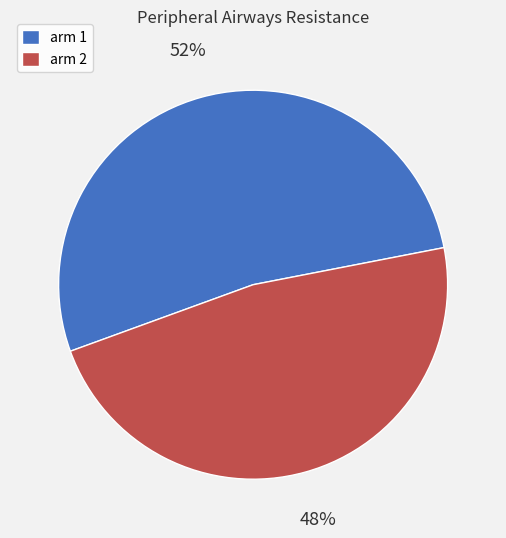

Combined, do arm 1 and arm 2 account for over 50%?

Yes